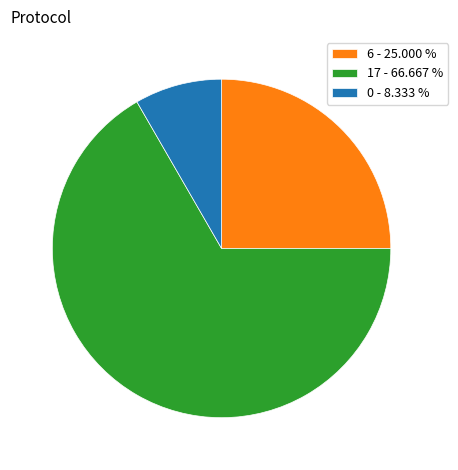

How many segments does this pie chart have?

3